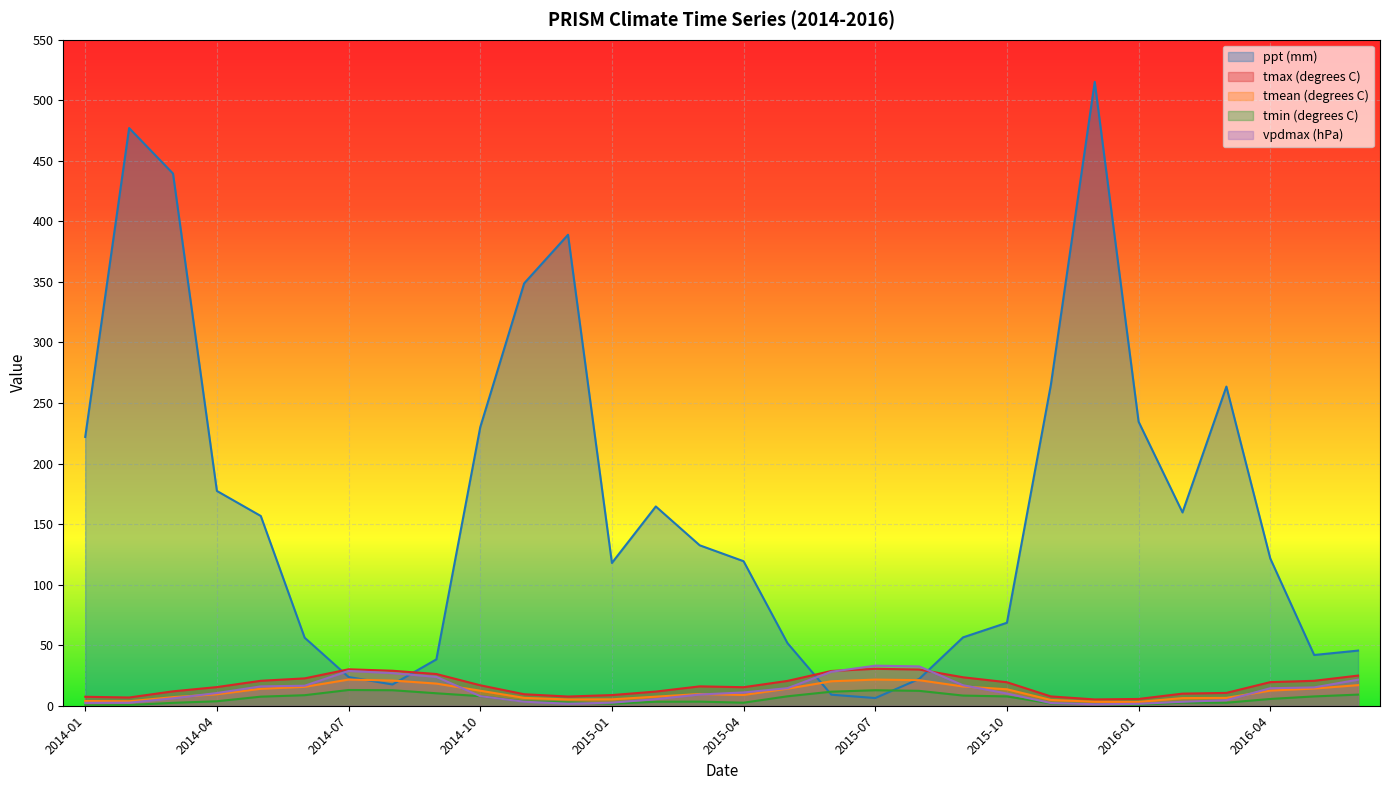

Which has a higher value, 2014-12 or 2014-01?

2014-12